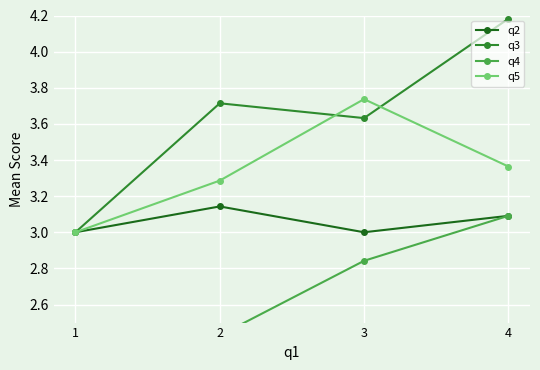

Is it true that q3 equals 5.6 at 3?

False